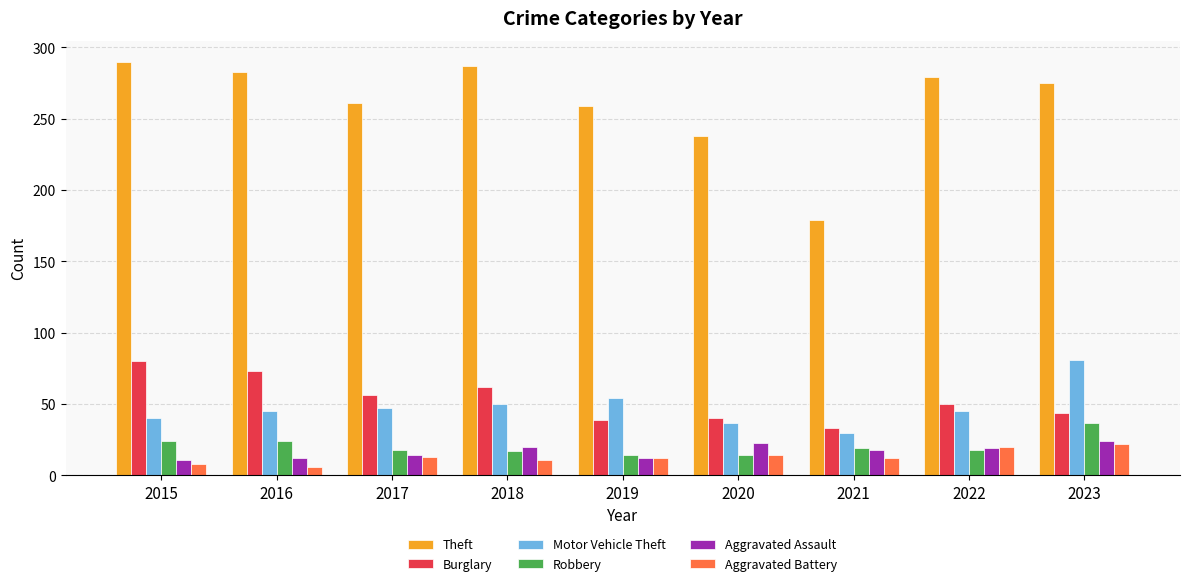

Which series has the largest total across all categories?

Theft